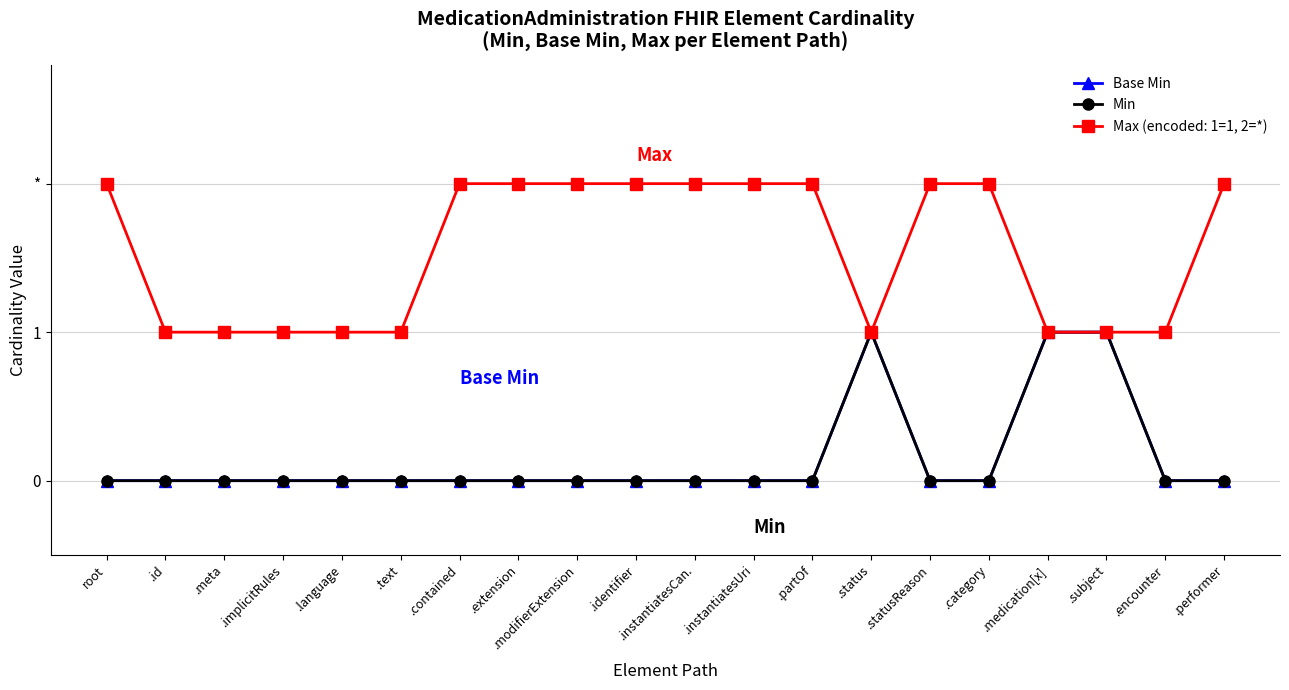

What is the label of the 15th point from the left?

.statusReason